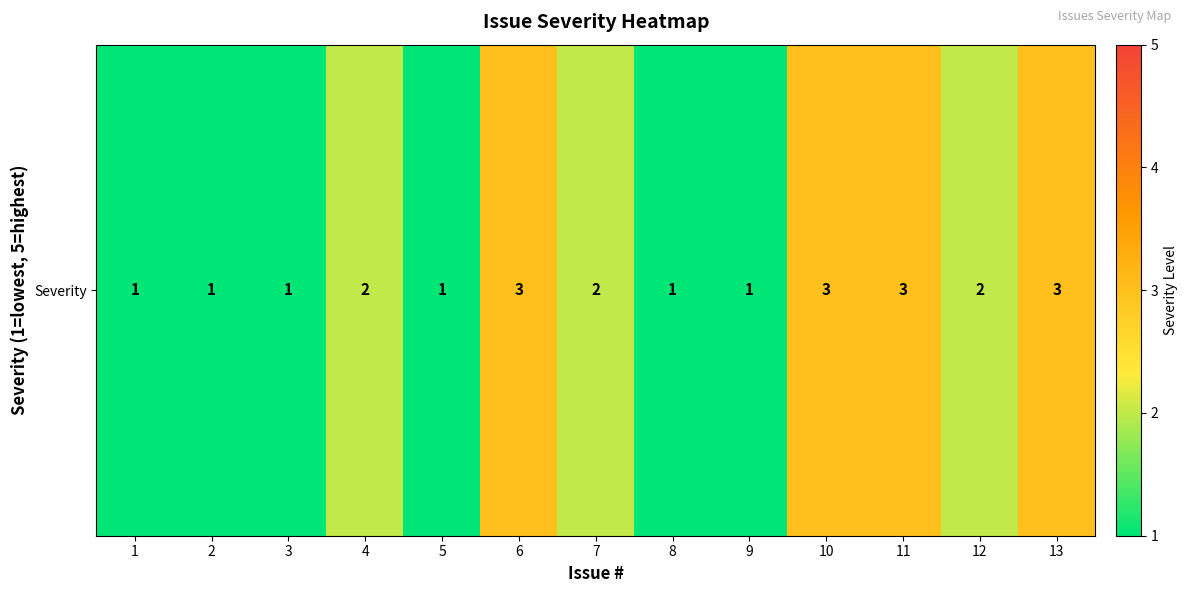

What is the difference between the second highest and minimum values?

2